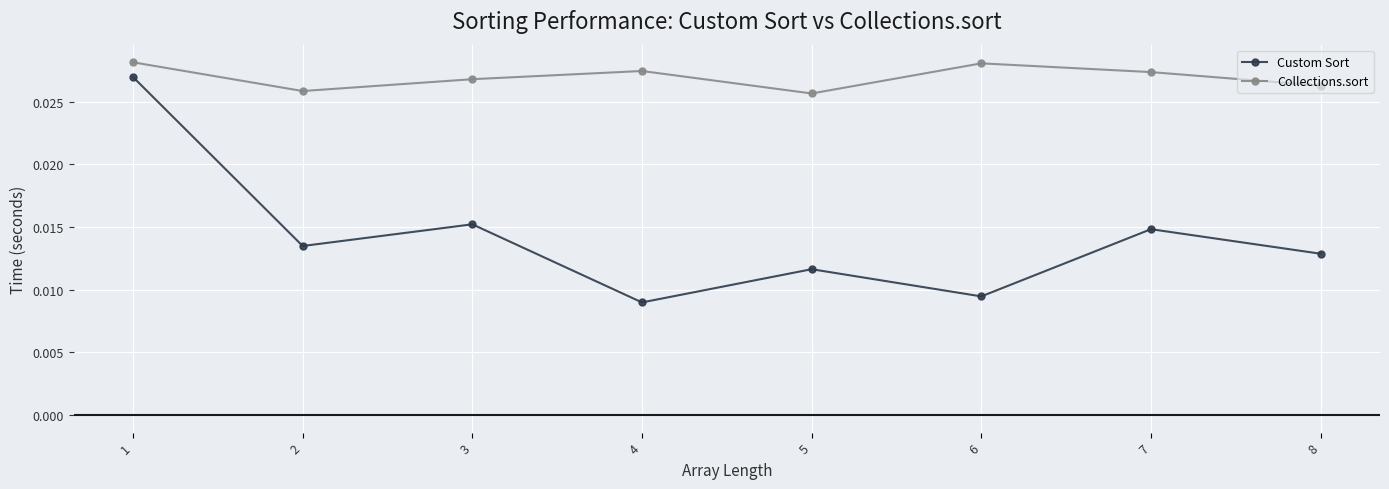

Where is the first local maximum for Custom Sort?

3